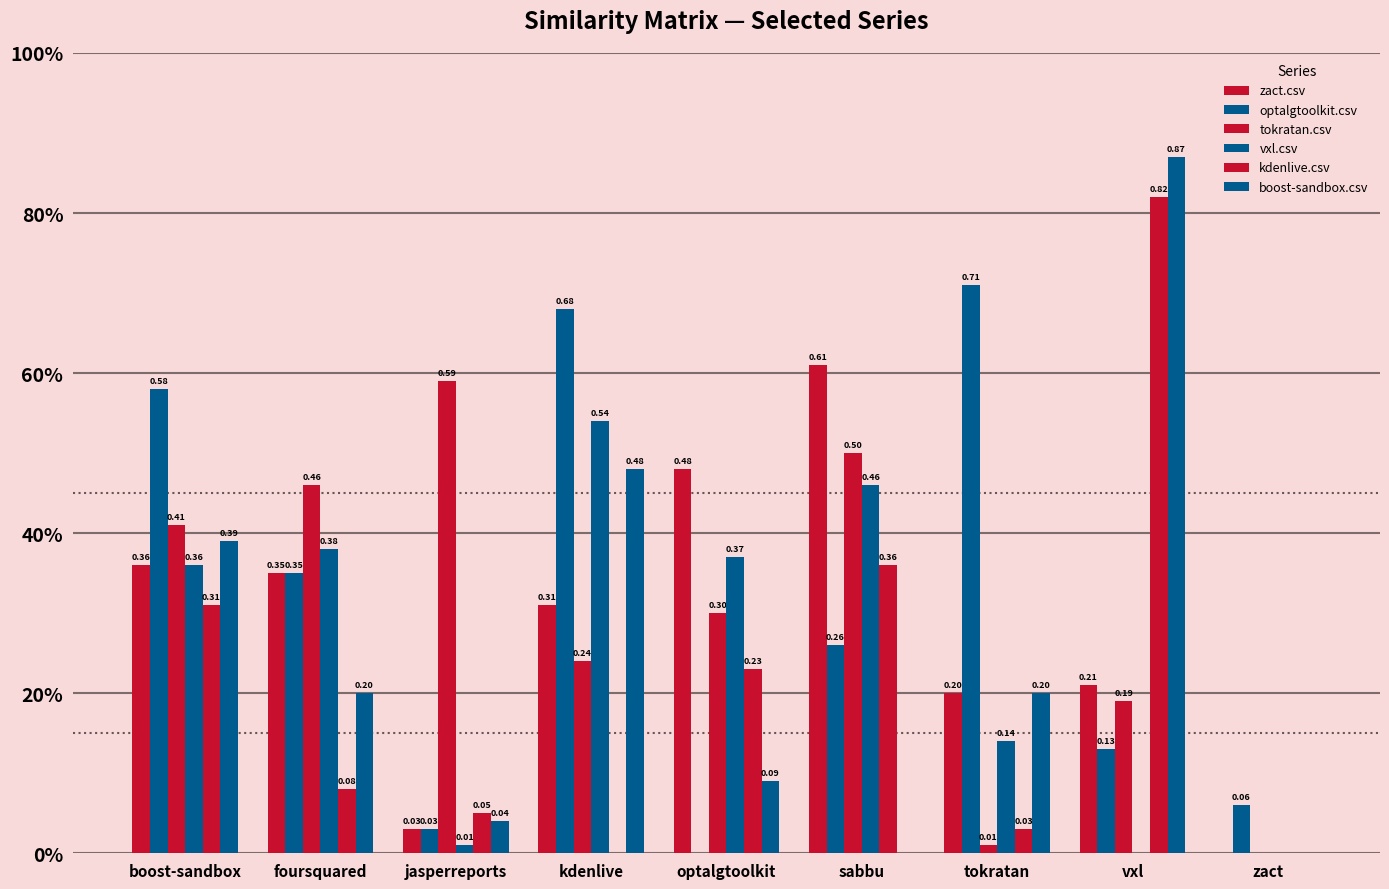

Are the bars grouped side by side (vs. stacked)?

Yes